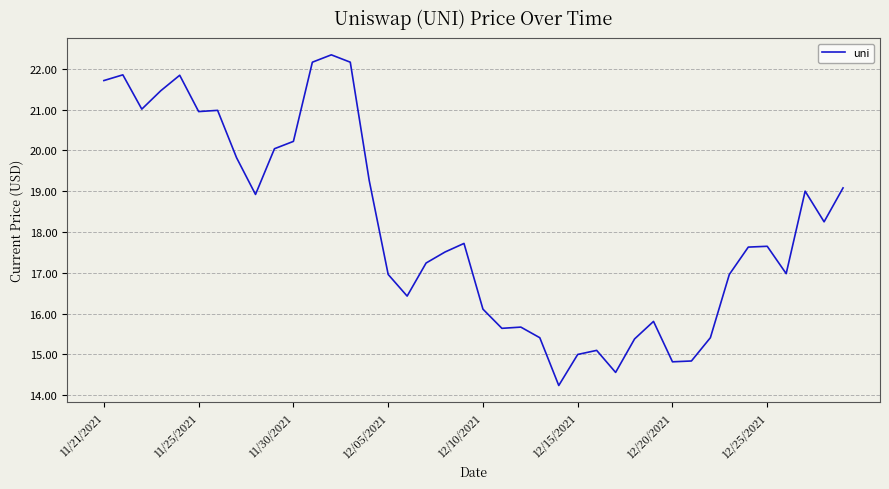

What is the greatest value displayed?

22.3